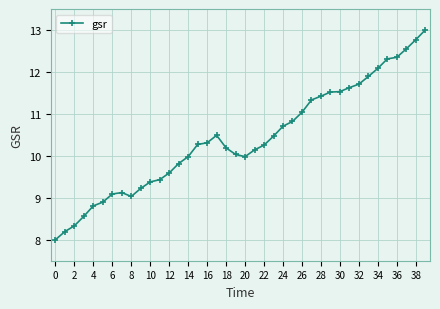

Reading right to left, what are all the values shown in this chart?

13.0	12.8	12.5	12.3	12.3	12.1	11.9	11.7	11.6	11.5	11.5	11.4	11.3	11.0	10.8	10.7	10.5	10.3	10.1	10.0	10.0	10.2	10.5	10.3	10.3	10.0	9.8	9.6	9.4	9.4	9.2	9.0	9.1	9.1	8.9	8.8	8.6	8.3	8.2	8.0